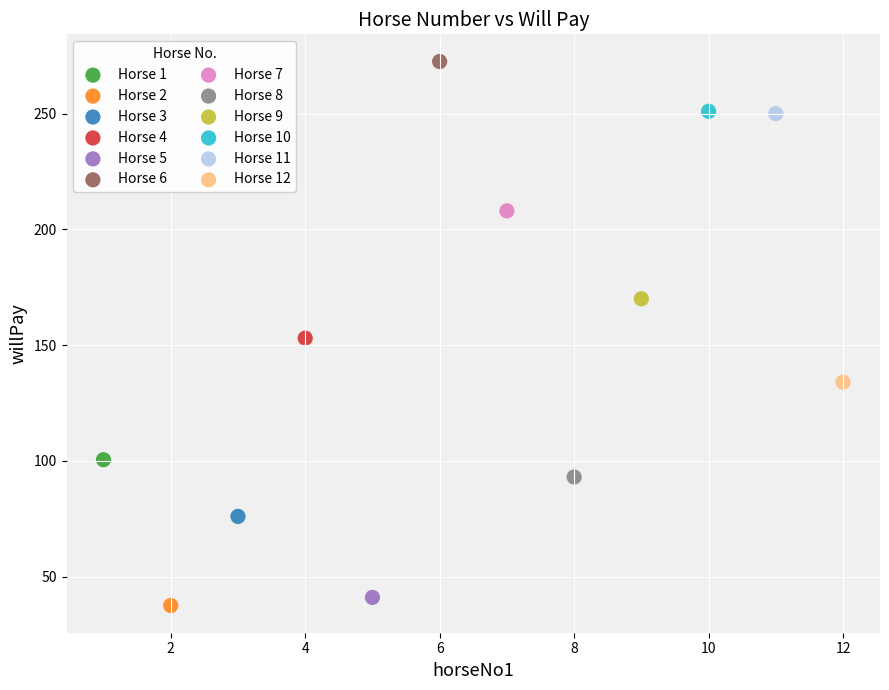

Which series contains the highest Y value?

Horse 6